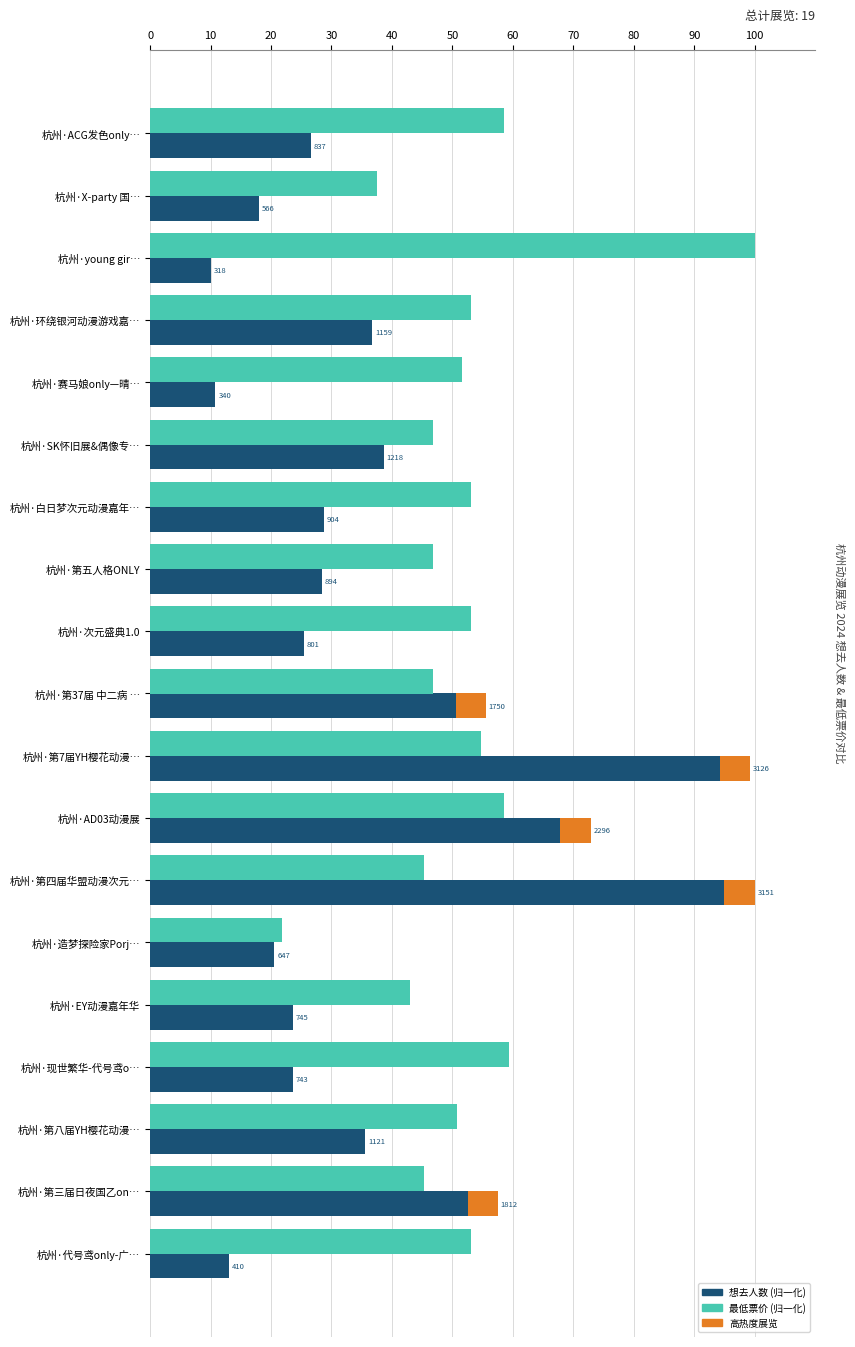

Count the number of categories in the chart.

19